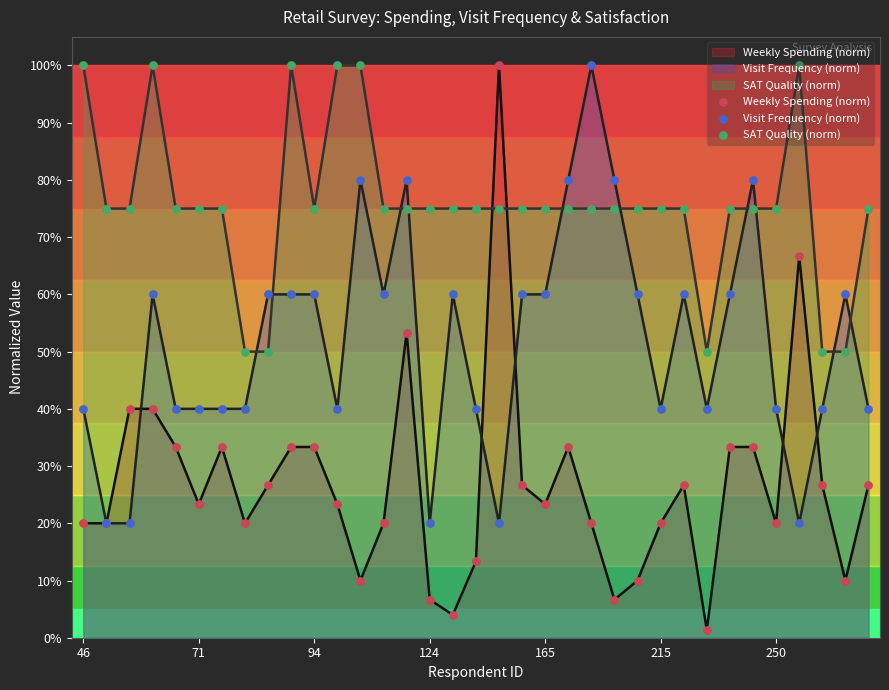

Is it true that Weekly Spending (norm) equals 10.4 at 124?

False